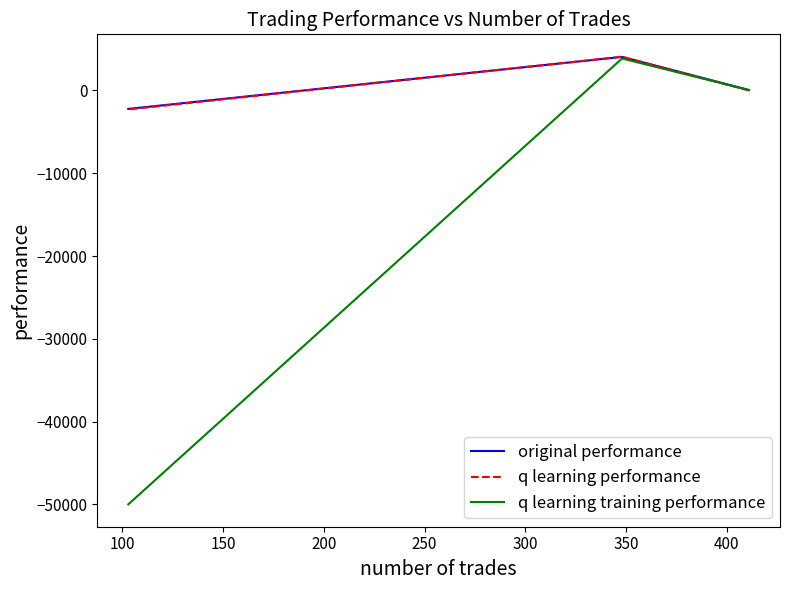

How many data points in original performance are above 52?

2